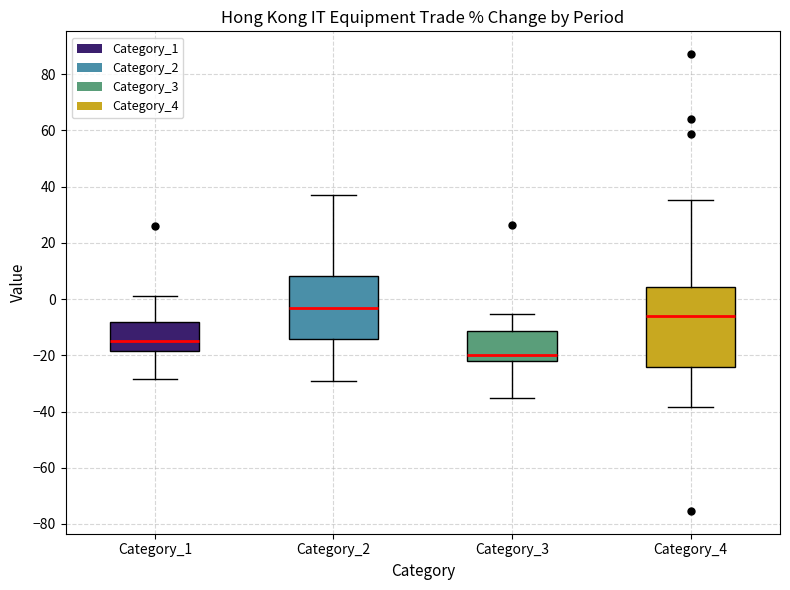

Where does the lower whisker of the box for Category_4 end on the y-axis? The values are not printed on the chart, so give them approximately, as read against the axis.

-38